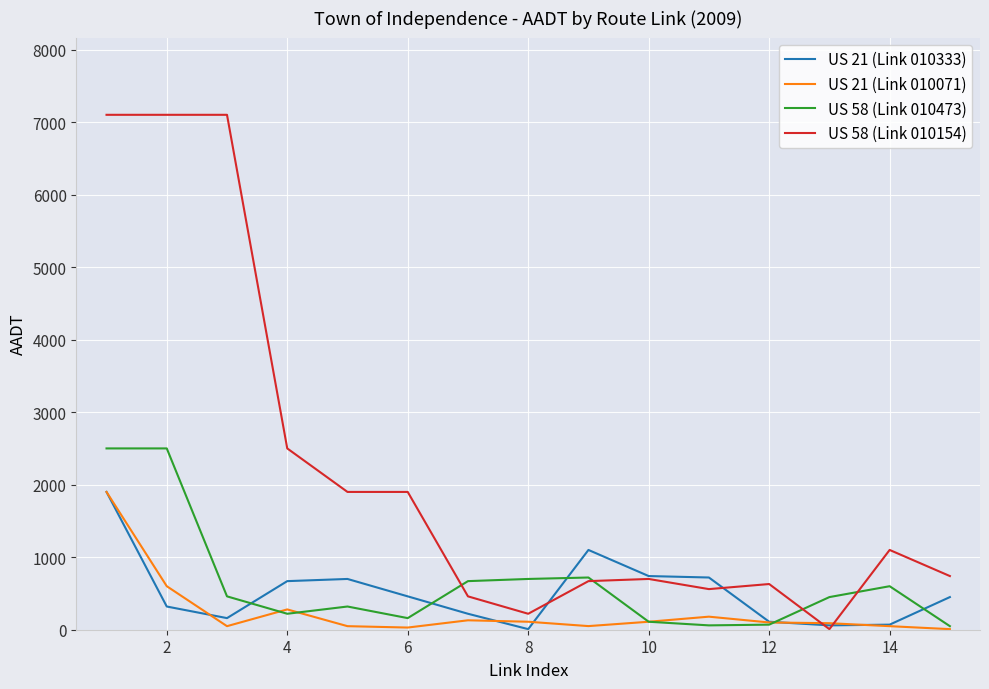

Which series has the largest total across all categories?

US 58 (Link 010154)